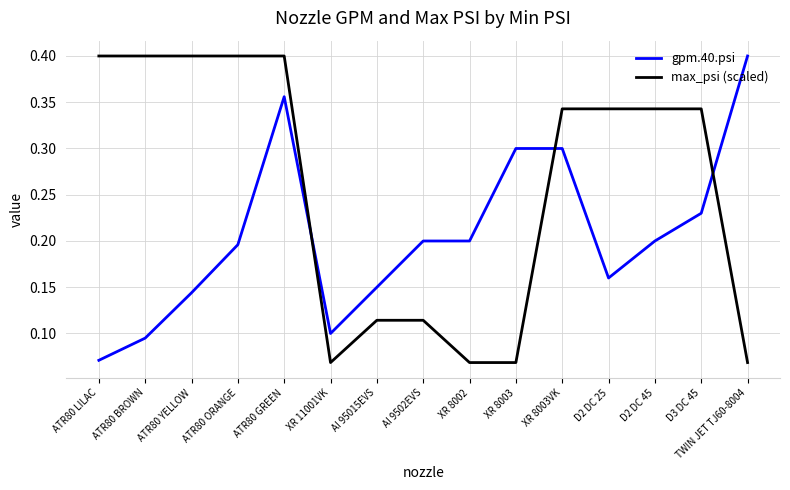

What position from the right is D2 DC 25?

4